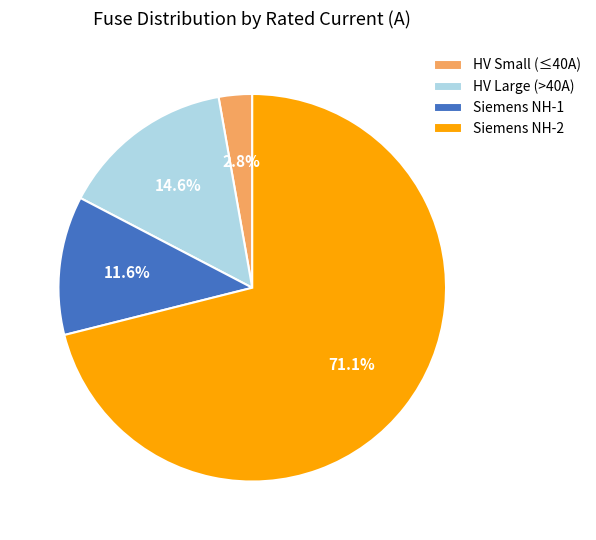

What percentage is NOT represented by HV Large (>40A)?

85.4%